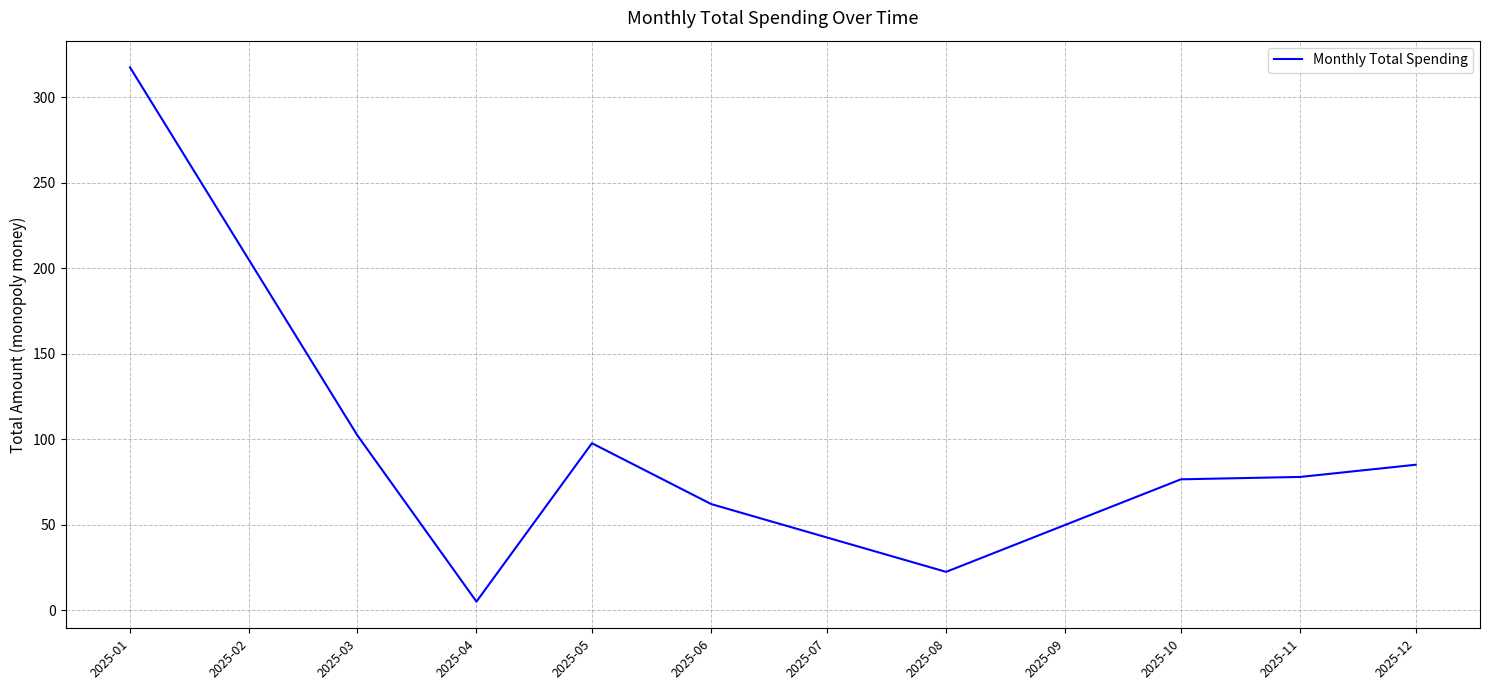

What is the difference between the maximum and minimum values?

312.4